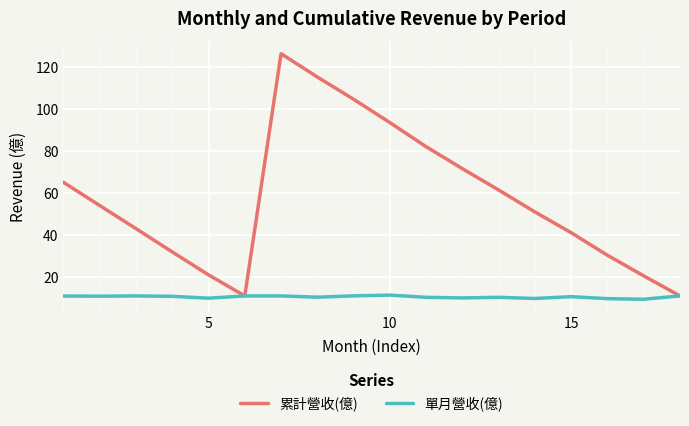

What is the minimum value shown in the chart?

9.5